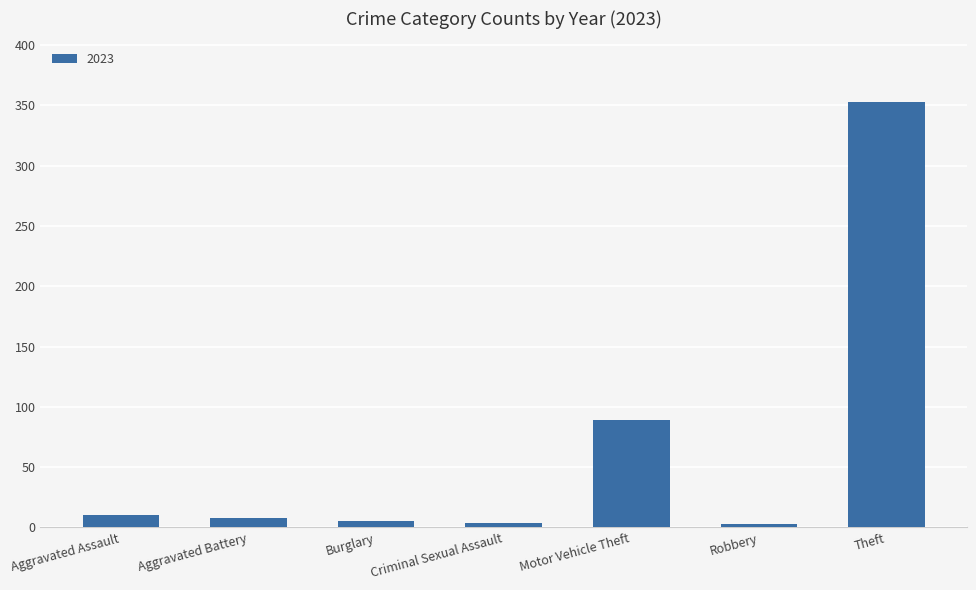

What is the average value?

67